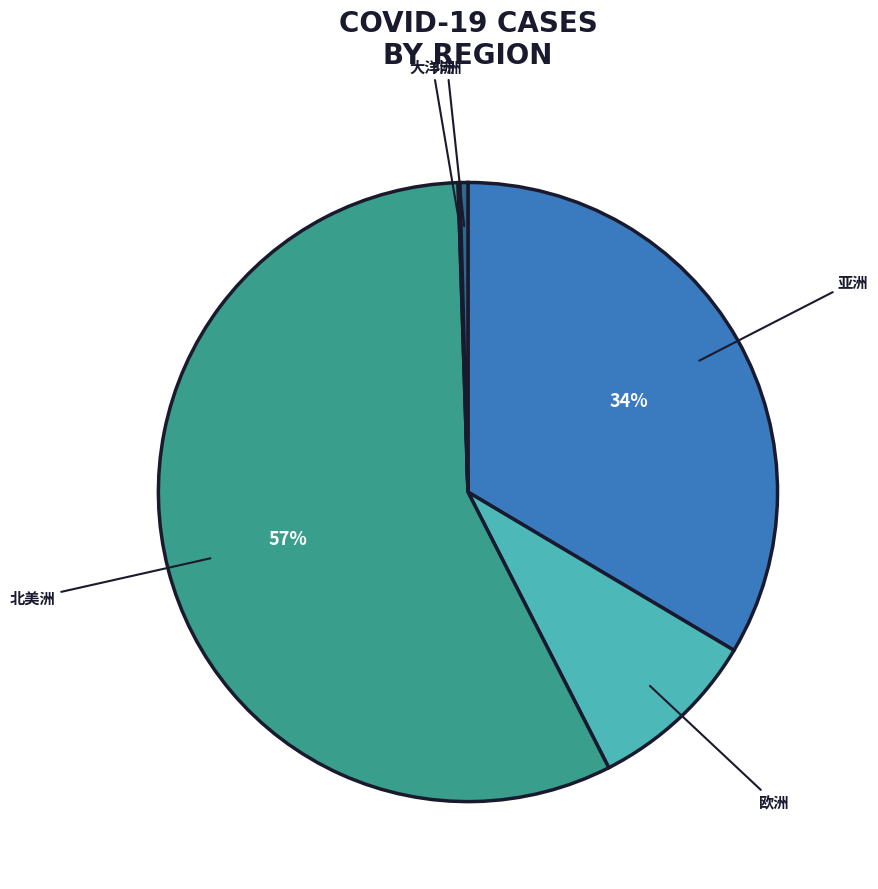

To the nearest percent, what is the difference between the largest and smallest slice percentages?

57%